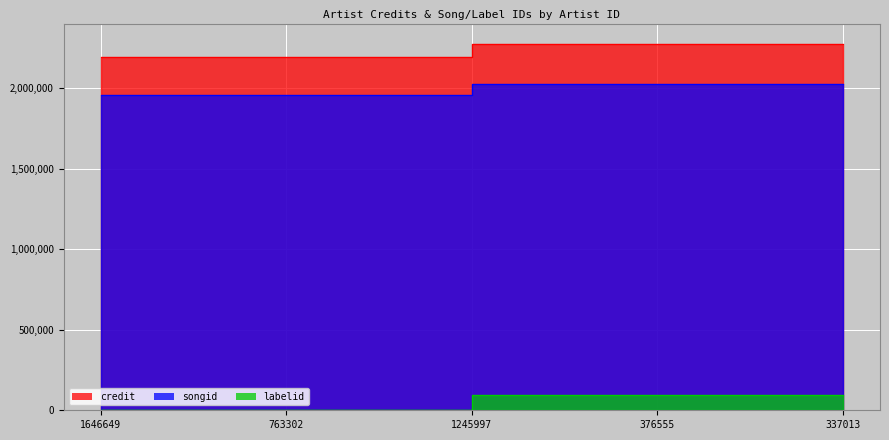

True or false: labelid has more than 1 interior local peaks.

False